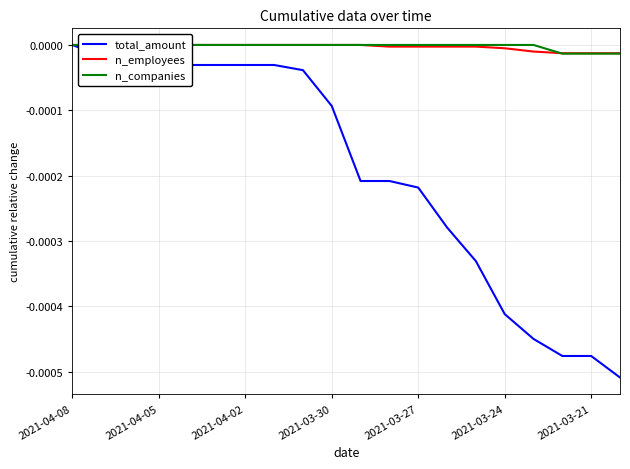

The value of n_companies at 17 is -0.0. True or false?

True